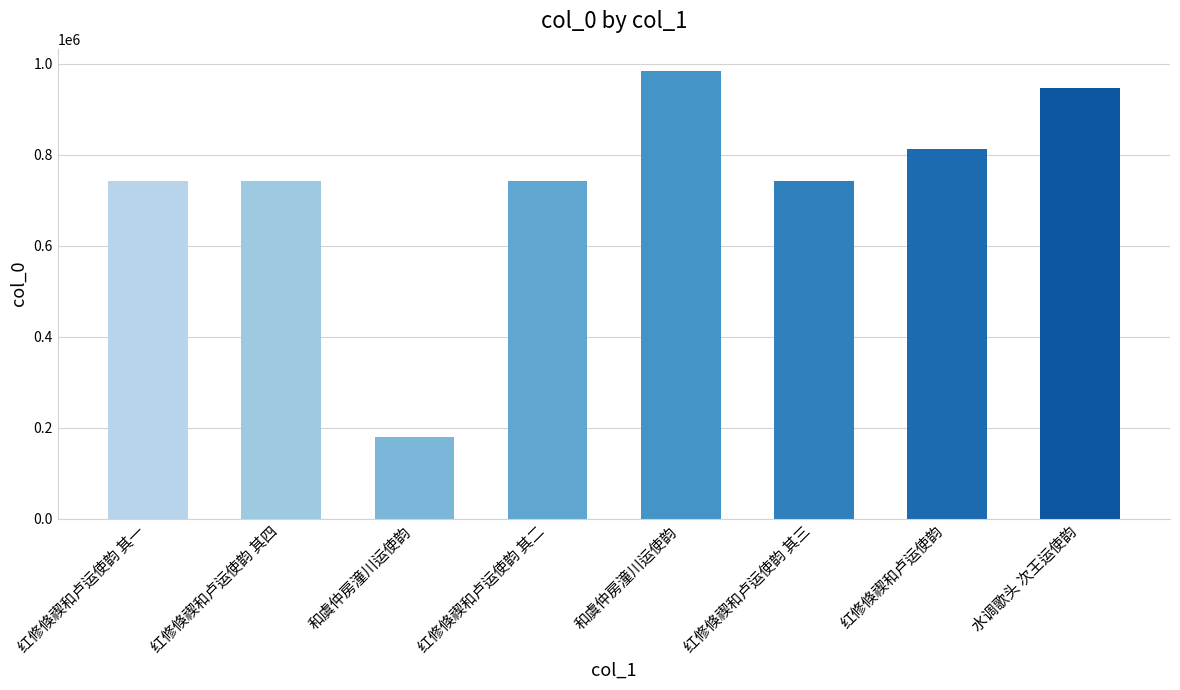

How many bars are there in total?

8